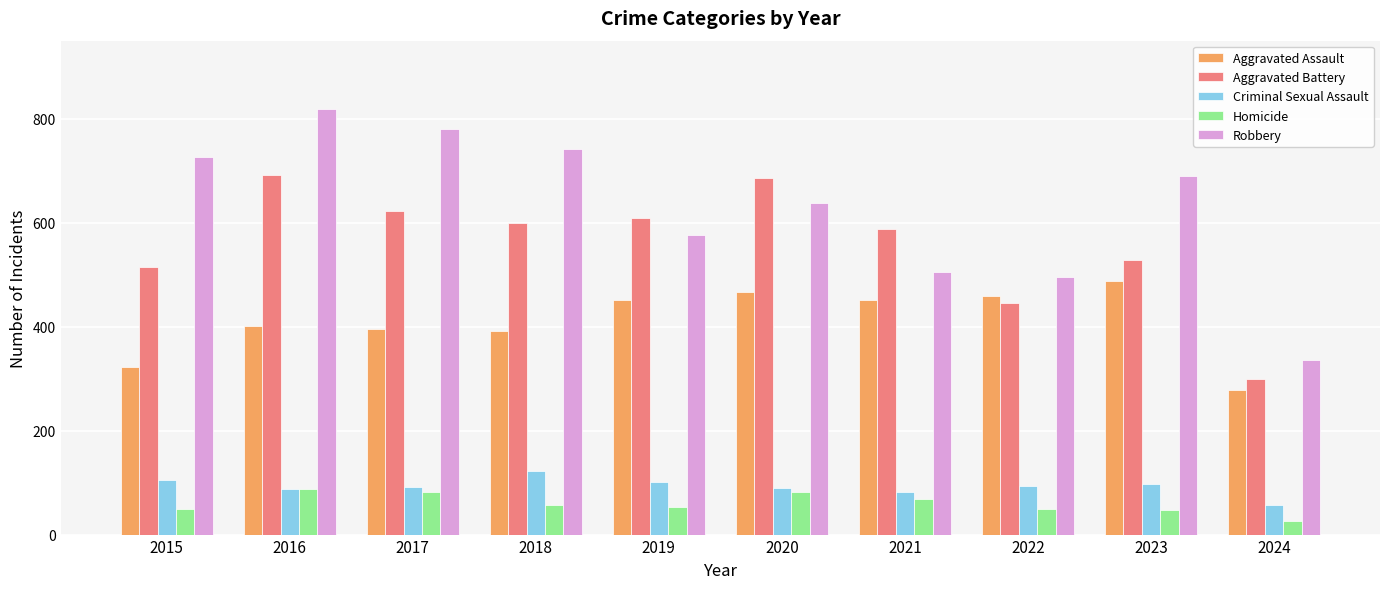

Is it true that Robbery equals 293 at 2022?

False